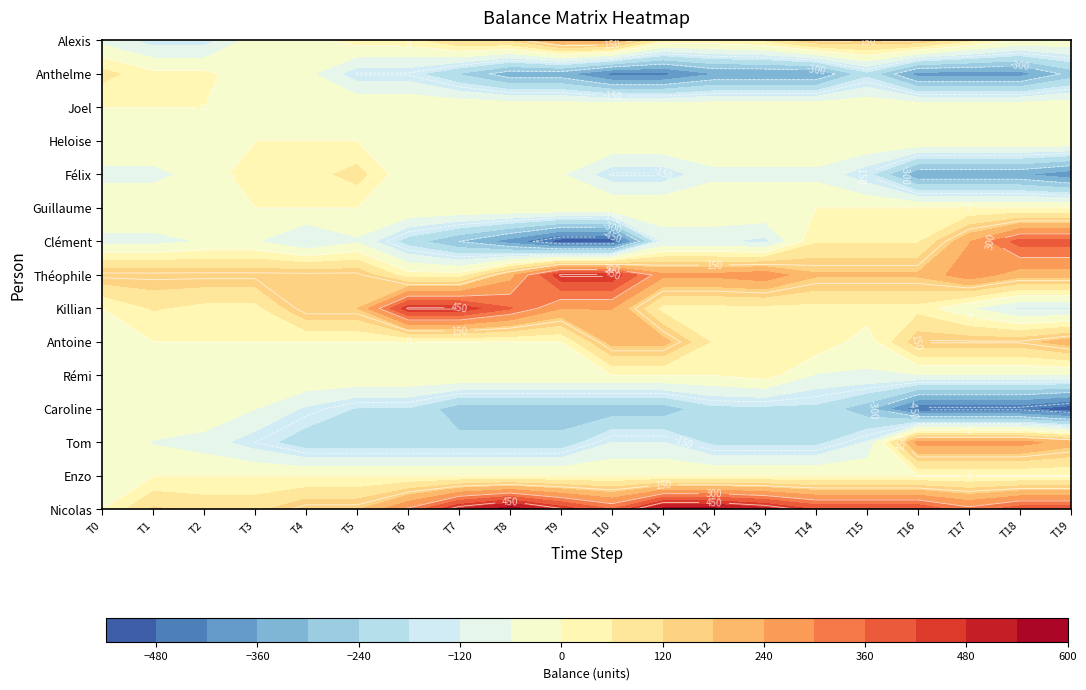

What is the sum of all Tom values?

-1573